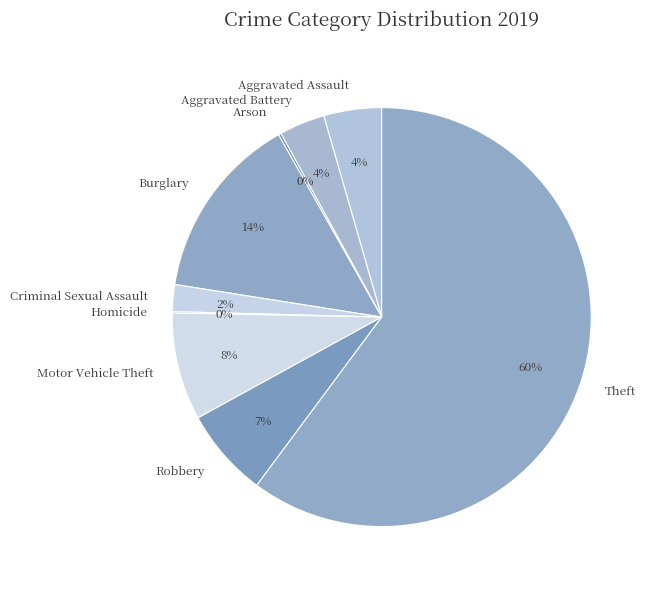

Does any single category account for the majority?

Yes